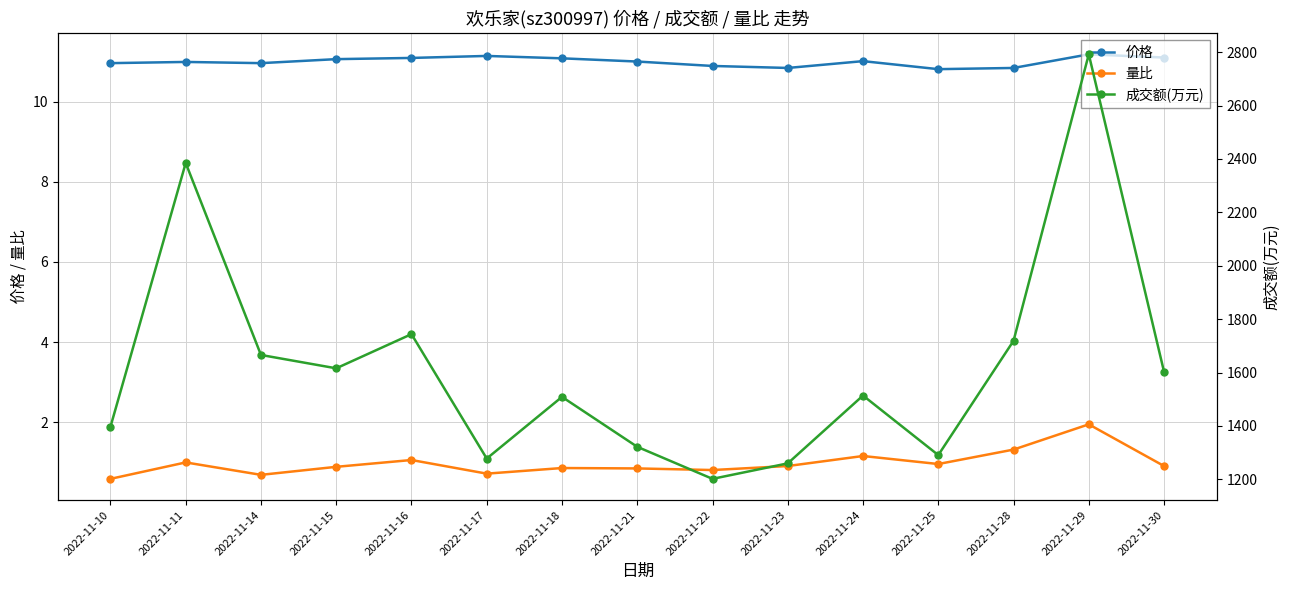

How many lines are shown in the chart?

3